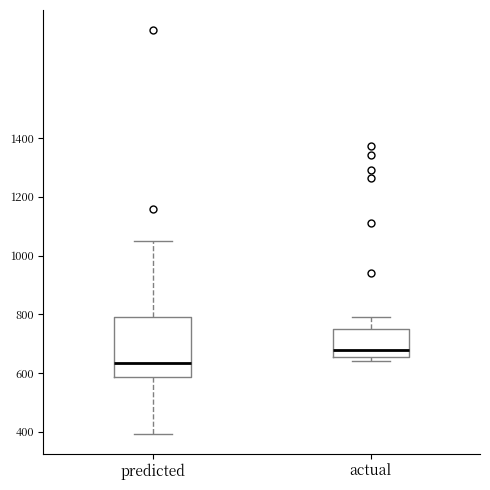

Reading left to right, read every box against the y-axis: the position of its median line, the range the box covers, and the ends of its whiskers. The values are not printed on the chart, so give them approximately, as read against the axis.

predicted: median 640, box 580 to 800, whiskers 400 to 1040
actual: median 680, box 660 to 740, whiskers 640 to 800